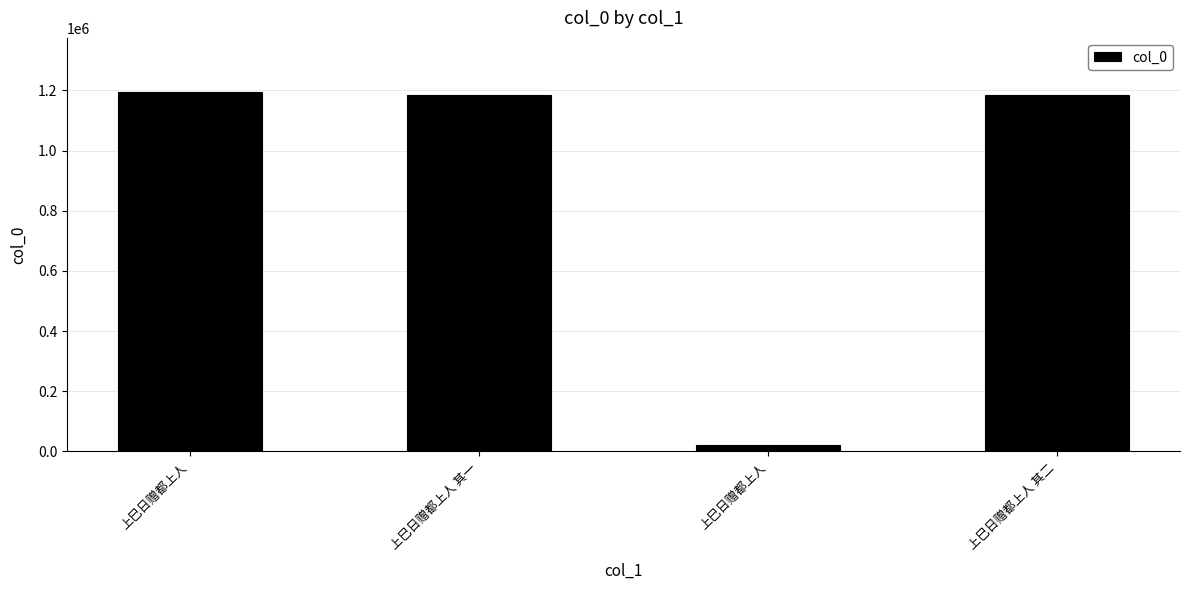

What is the change in value from 上巳日赠都上人 to 上巳日赠都上人 其二?

+1164026